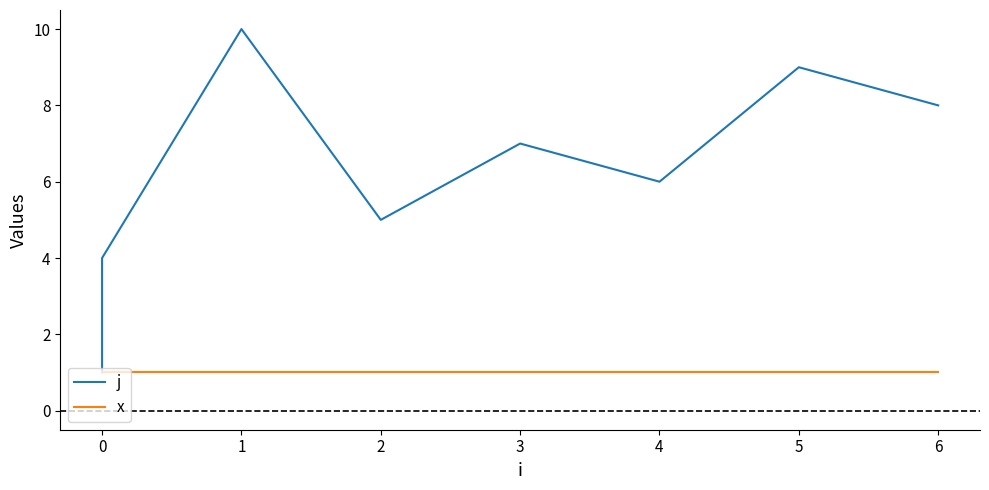

What is the smallest value displayed?

1